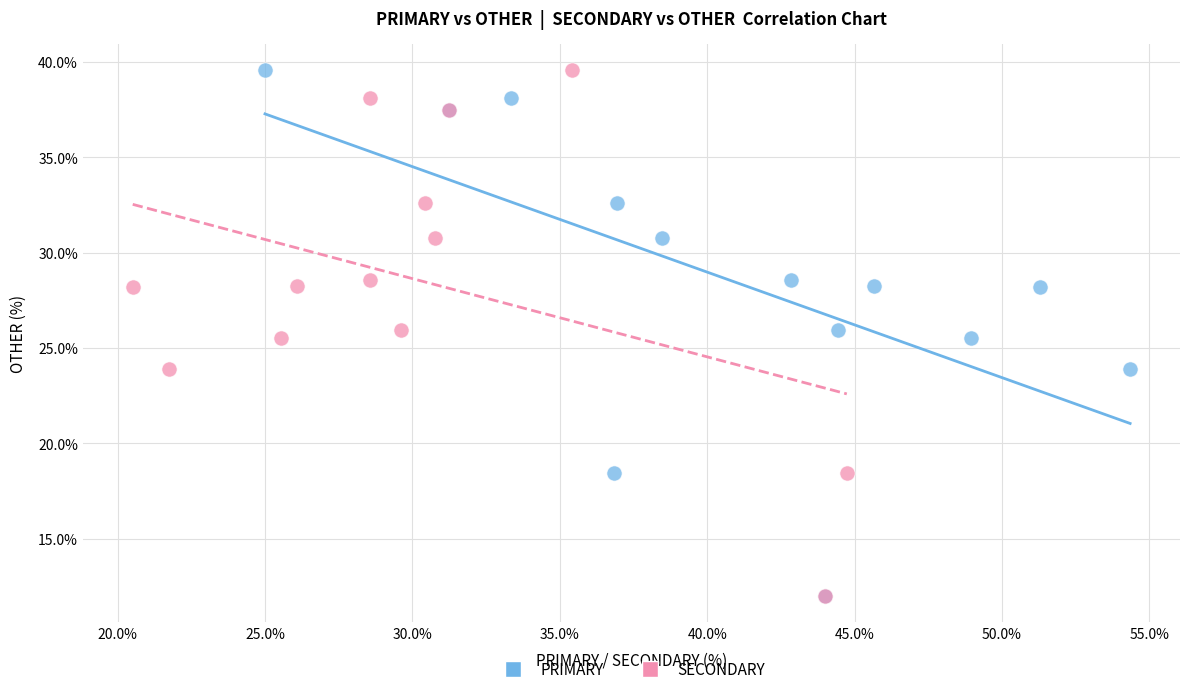

What are all the series names shown in the legend?

PRIMARY, SECONDARY